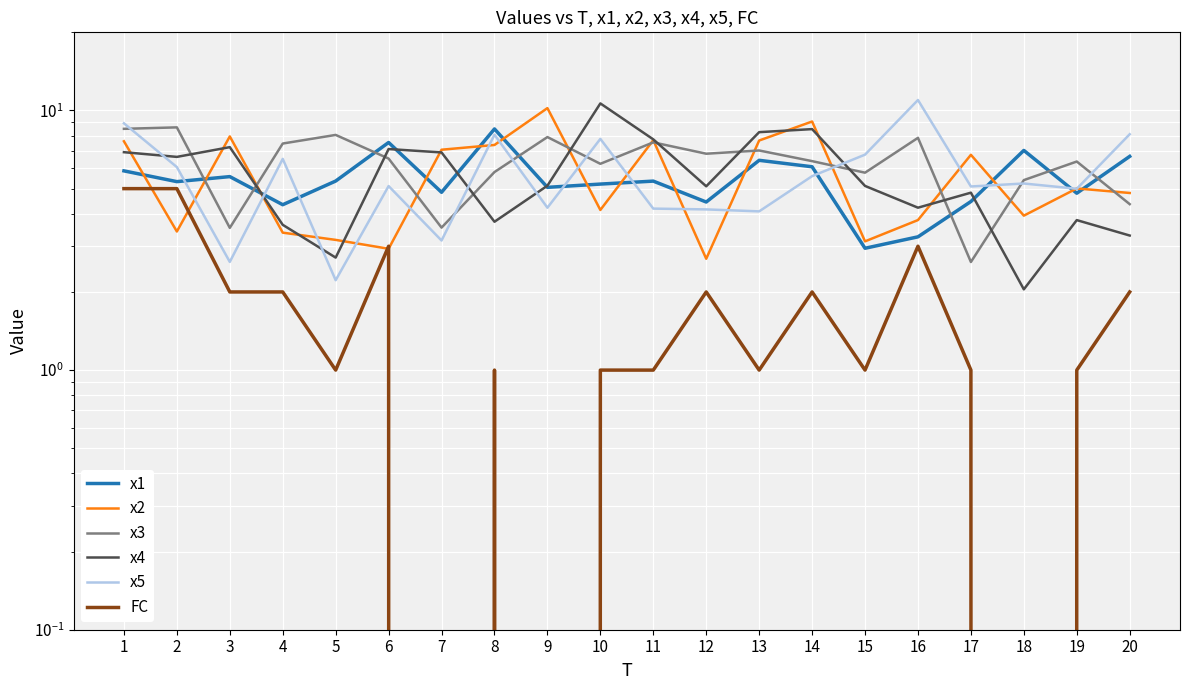

What is the value of the x1 point at the 3rd from the left?

5.6